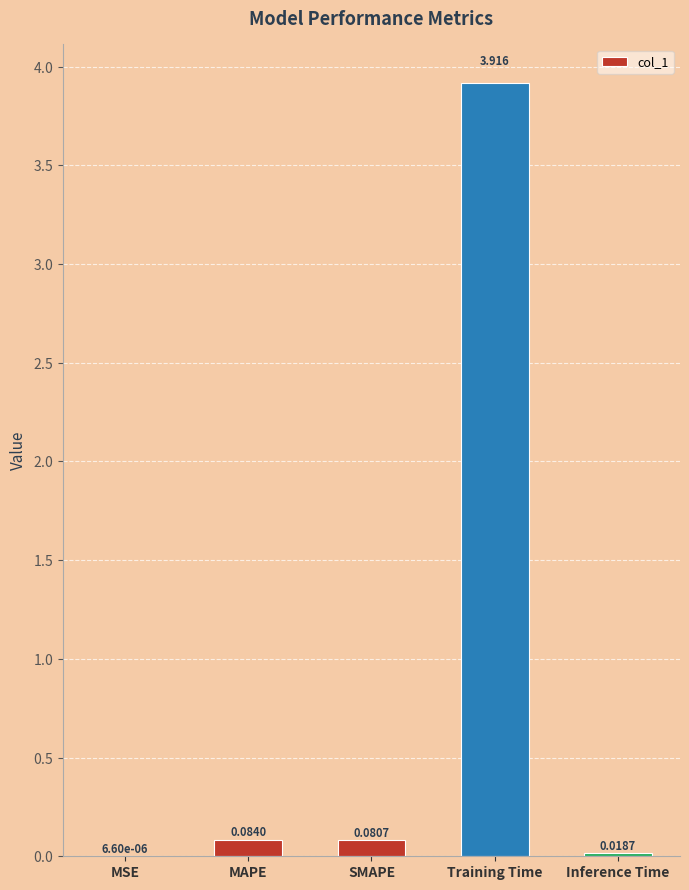

How many distinct data groups are displayed?

1